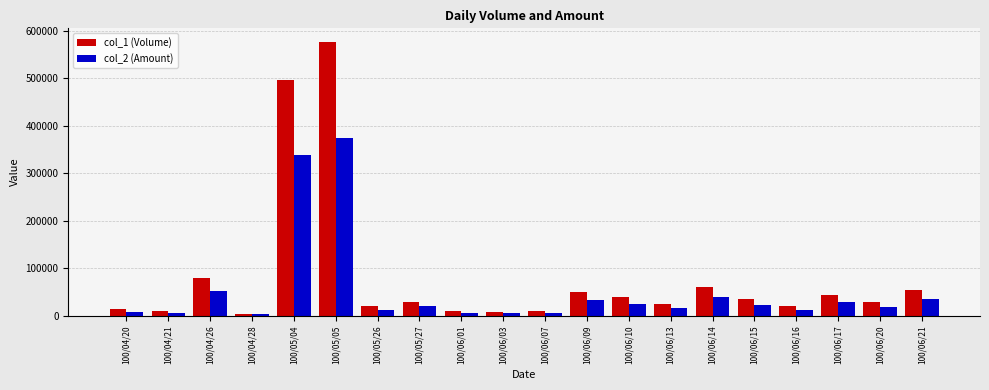

What is the difference between the second highest and minimum values in the col_1 (Volume) series?

491000